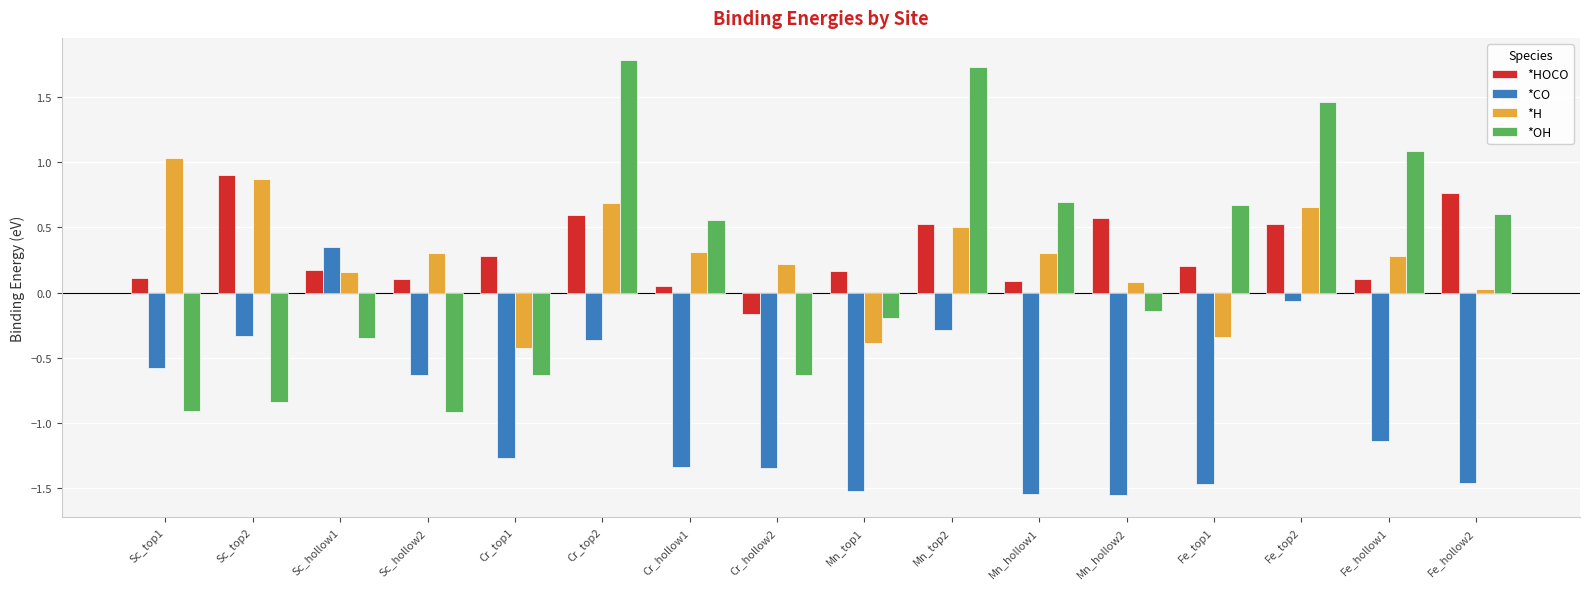

Which category has the highest value in the *CO series?

Sc_hollow1